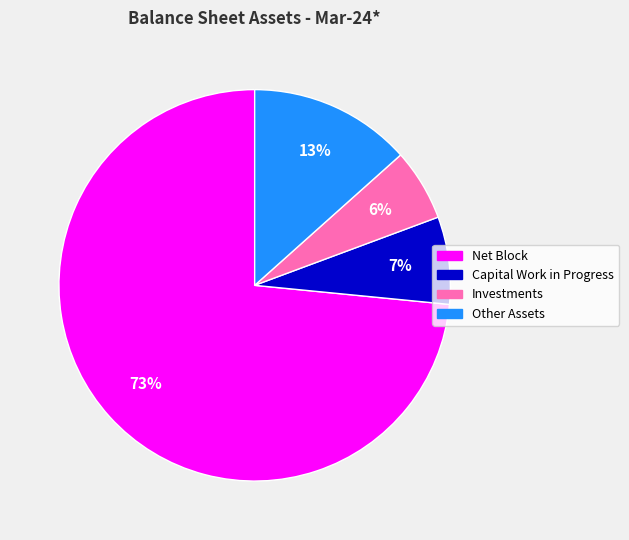

Which slice represents more than half of the pie?

Net Block